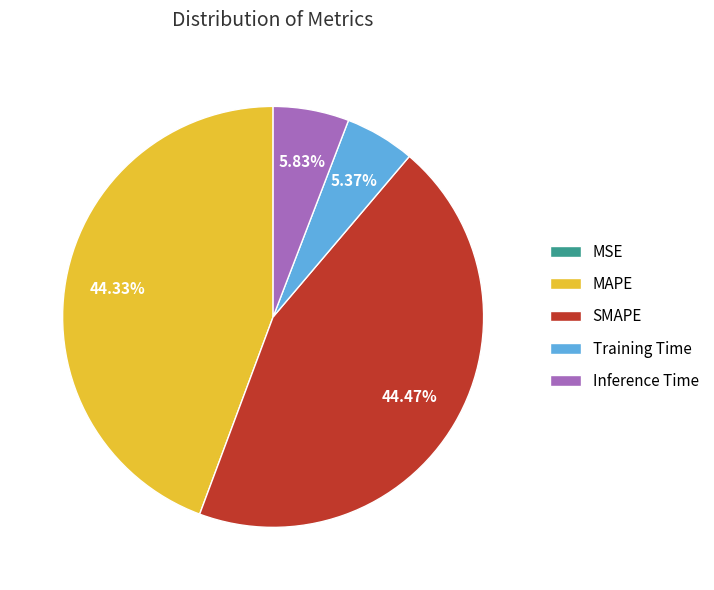

To the nearest percent, what is the average slice percentage?

20%